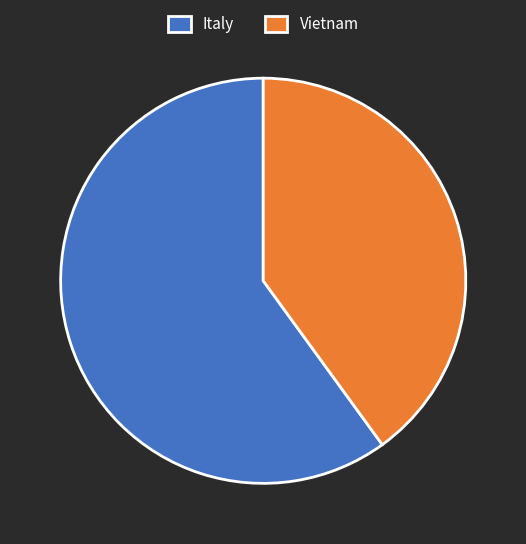

What is the largest slice in the pie chart?

Italy